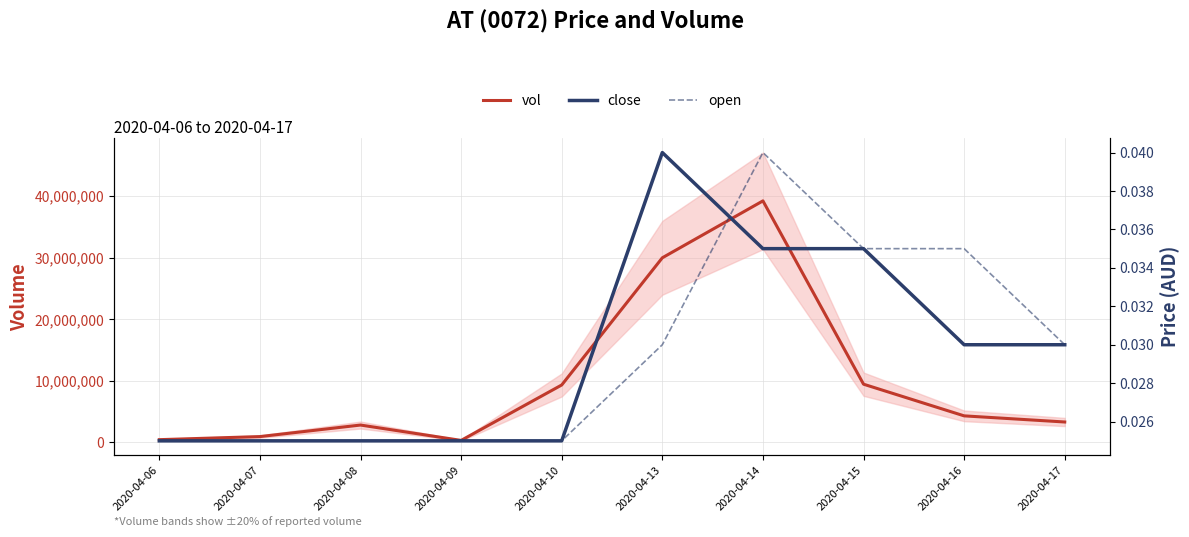

Reading right to left, transcribe all the data shown in this chart.

vol: 2020-04-17=3329500.0	2020-04-16=4324600.0	2020-04-15=9467200.0	2020-04-14=39234100.0	2020-04-13=29993300.0	2020-04-10=9340900.0	2020-04-09=339000.0	2020-04-08=2834100.0	2020-04-07=959800.0	2020-04-06=460000.0
close: 2020-04-17=0.0	2020-04-16=0.0	2020-04-15=0.0	2020-04-14=0.0	2020-04-13=0.0	2020-04-10=0.0	2020-04-09=0.0	2020-04-08=0.0	2020-04-07=0.0	2020-04-06=0.0
open: 2020-04-17=0.0	2020-04-16=0.0	2020-04-15=0.0	2020-04-14=0.0	2020-04-13=0.0	2020-04-10=0.0	2020-04-09=0.0	2020-04-08=0.0	2020-04-07=0.0	2020-04-06=0.0